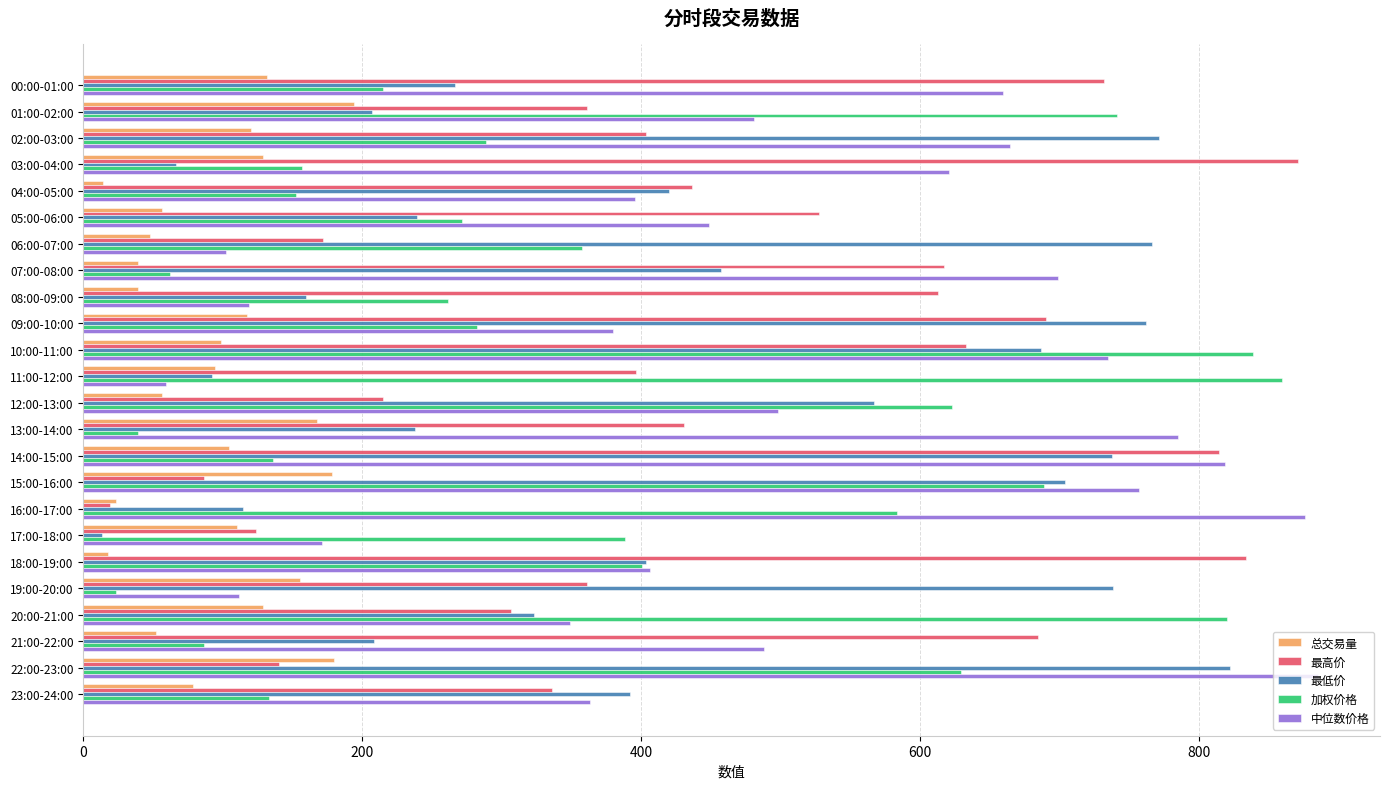

True or false: 总交易量 has a value of 31.3 at 14:00-15:00.

False